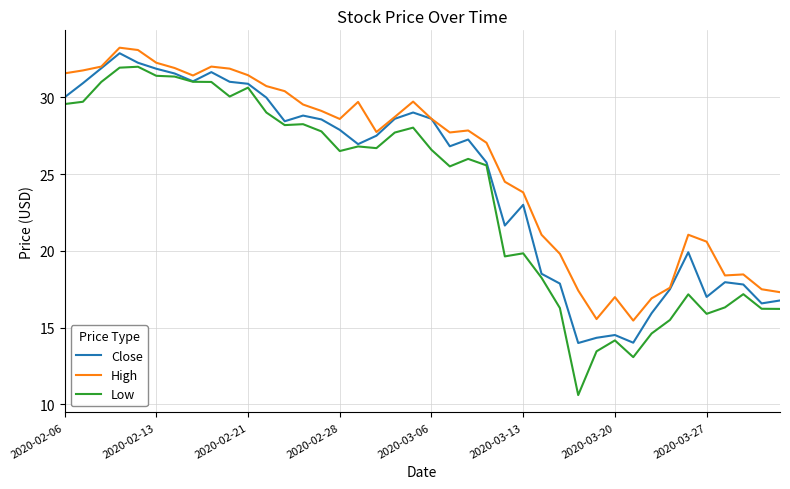

Which series has the largest range (max minus min)?

Low